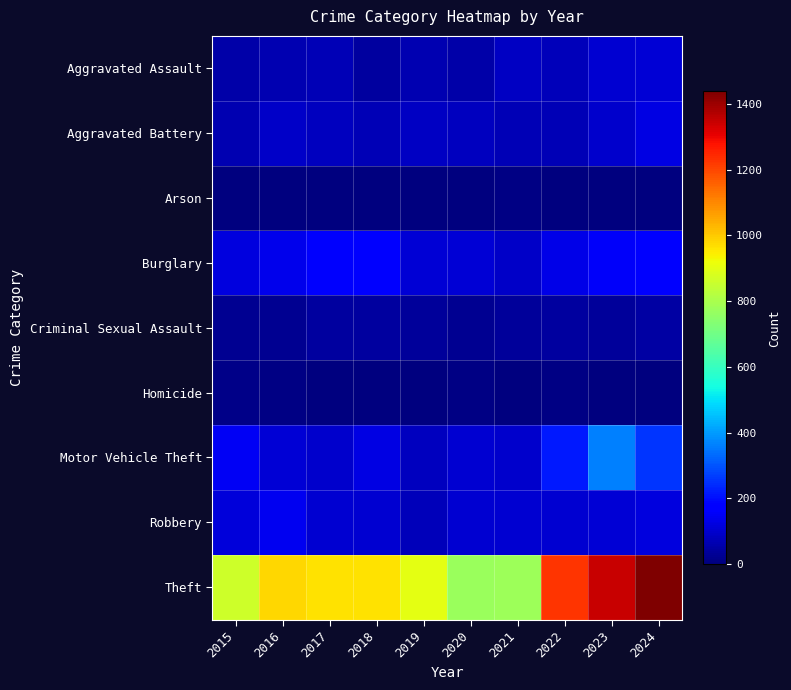

Reading left to right, list all the values displayed in this chart.

Aggravated Assault: 2015=54	2016=64	2017=71	2018=43	2019=65	2020=56	2021=85	2022=76	2023=106	2024=110
Aggravated Battery: 2015=63	2016=92	2017=80	2018=69	2019=88	2020=82	2021=73	2022=69	2023=101	2024=124
Arson: 2015=2	2016=2	2017=1	2018=3	2019=2	2020=4	2021=8	2022=4	2023=2	2024=2
Burglary: 2015=120	2016=136	2017=161	2018=173	2019=109	2020=110	2021=93	2022=130	2023=156	2024=169
Criminal Sexual Assault: 2015=28	2016=28	2017=43	2018=43	2019=35	2020=27	2021=36	2022=43	2023=37	2024=46
Homicide: 2015=12	2016=8	2017=5	2018=2	2019=0	2020=6	2021=2	2022=10	2023=3	2024=2
Motor Vehicle Theft: 2015=148	2016=108	2017=101	2018=127	2019=84	2020=105	2021=96	2022=216	2023=361	2024=257
Robbery: 2015=113	2016=143	2017=103	2018=106	2019=74	2020=102	2021=102	2022=106	2023=110	2024=121
Theft: 2015=862	2016=982	2017=961	2018=963	2019=901	2020=774	2021=780	2022=1225	2023=1343	2024=1438